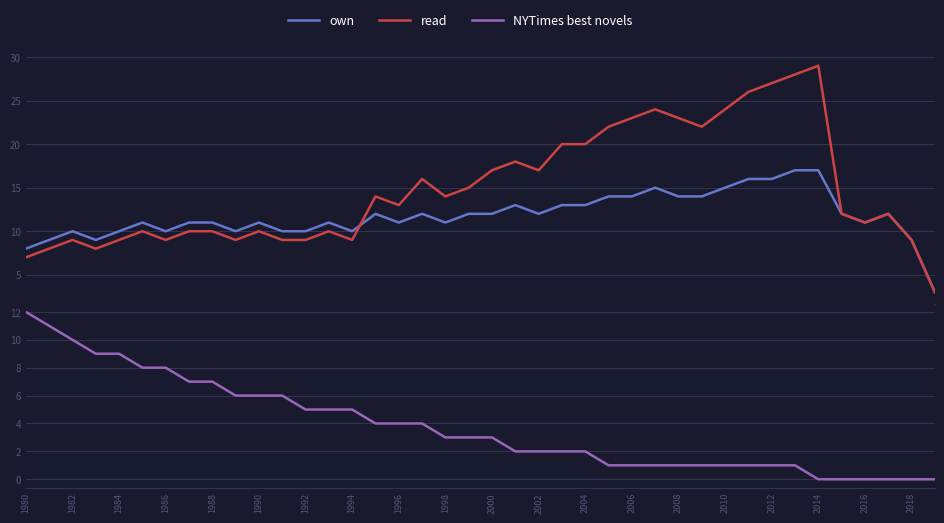

List the series in order of their overall mean, highest first.

read, own, NYTimes best novels